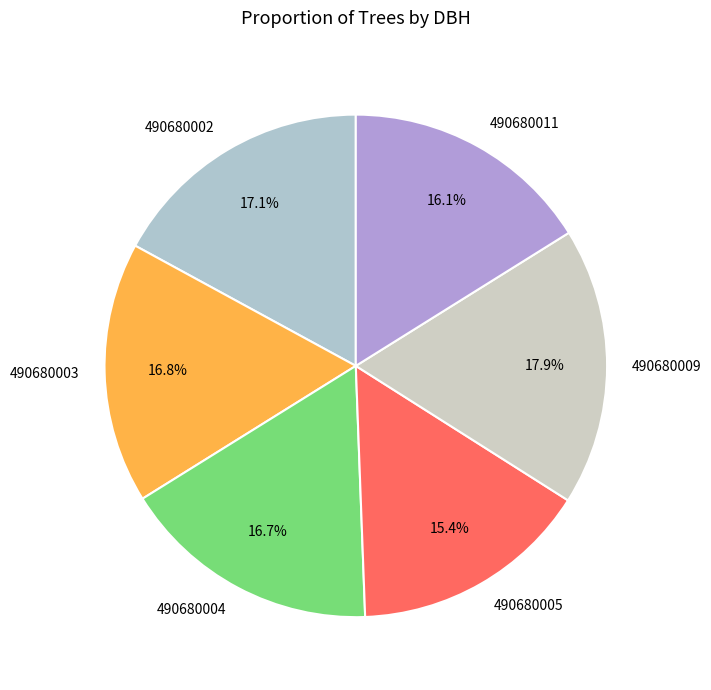

Is 490680011 the majority of the pie?

No